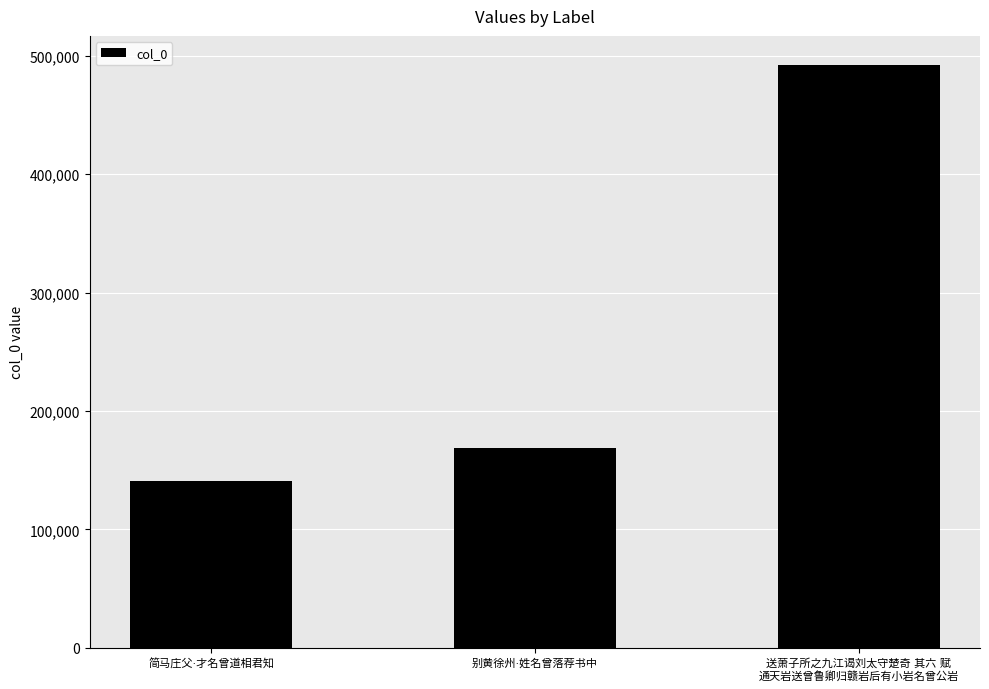

What is the value of the 2nd bar from the left?

168876